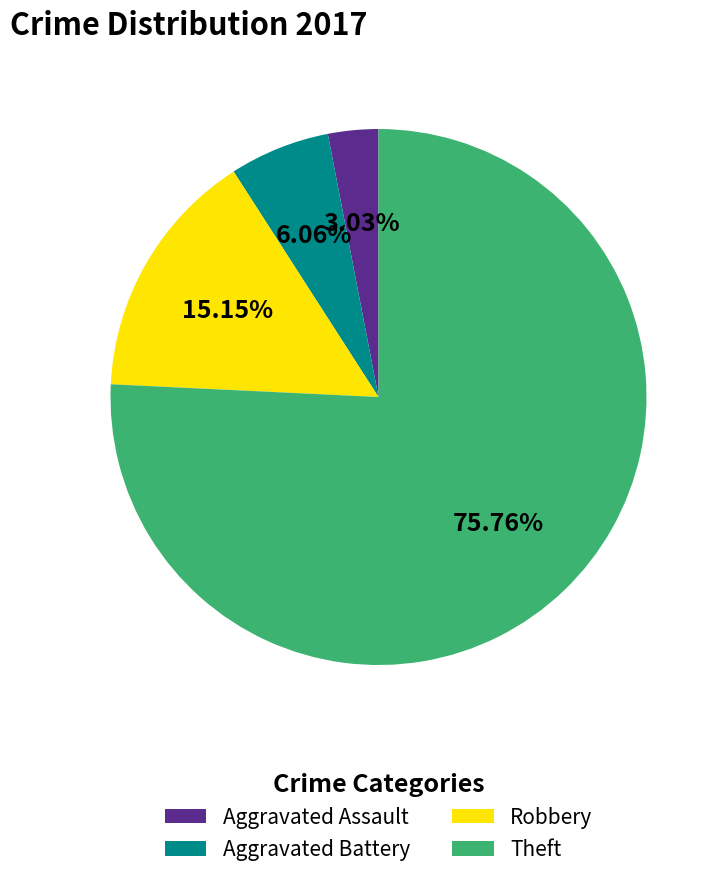

To the nearest percent, what portion does Theft represent?

76%